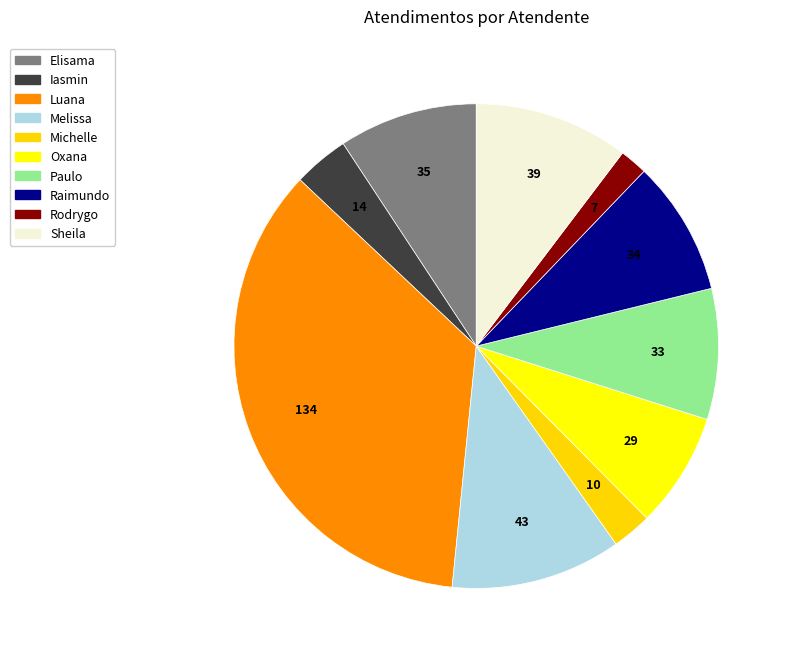

How many segments does this pie chart have?

10